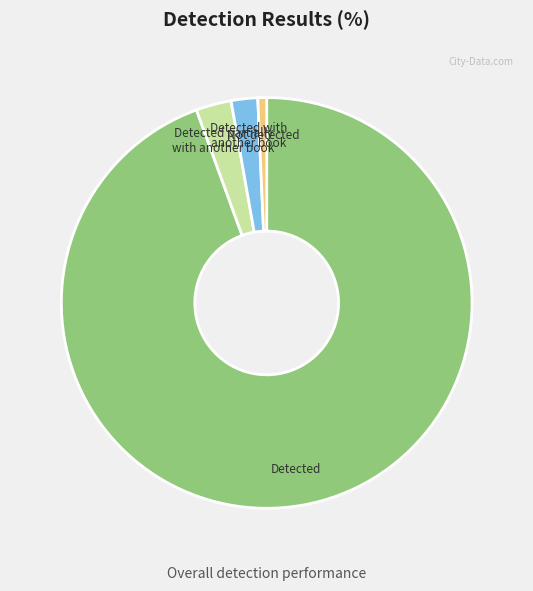

Which slice is the smallest?

Not detected